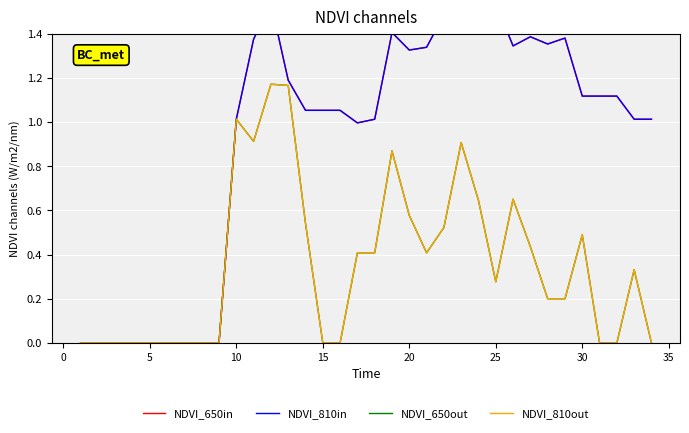

What are all the series names shown in the legend?

NDVI_650in, NDVI_810in, NDVI_650out, NDVI_810out